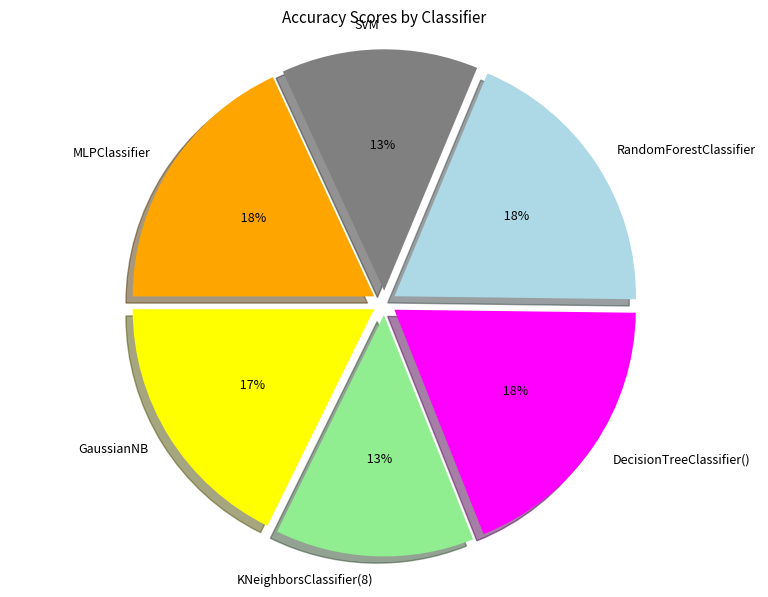

What percentage do GaussianNB and DecisionTreeClassifier() together represent?

36.5%